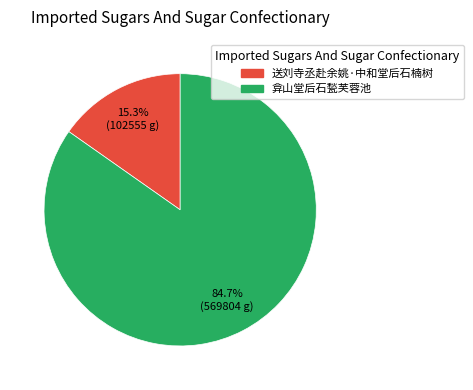

How many segments does this pie chart have?

2